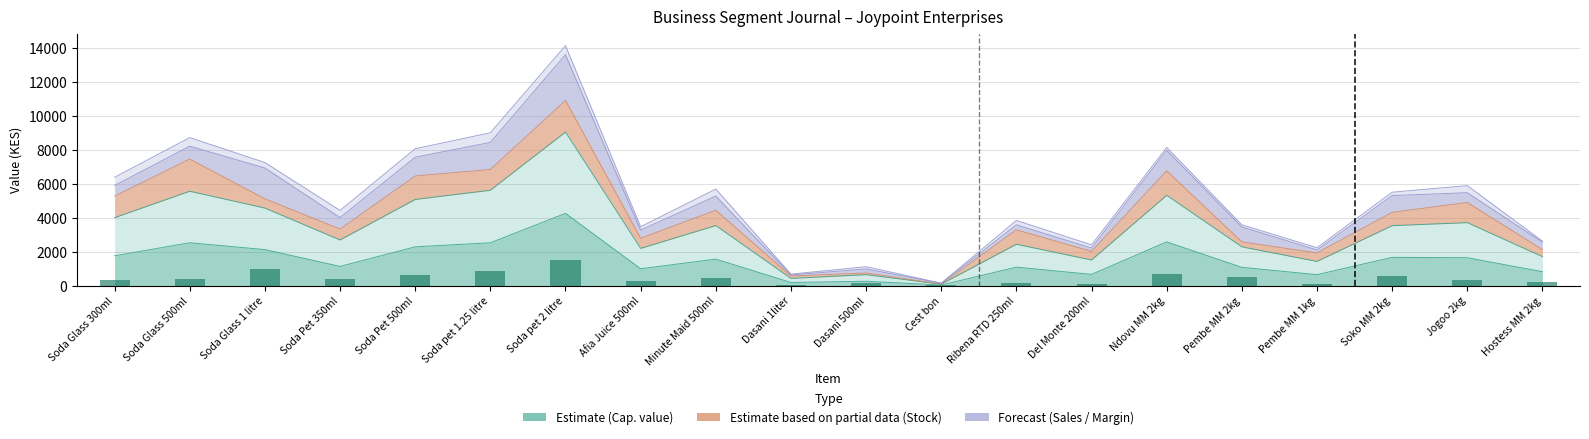

Which category has the highest value across all series?

Soda pet 2 litre